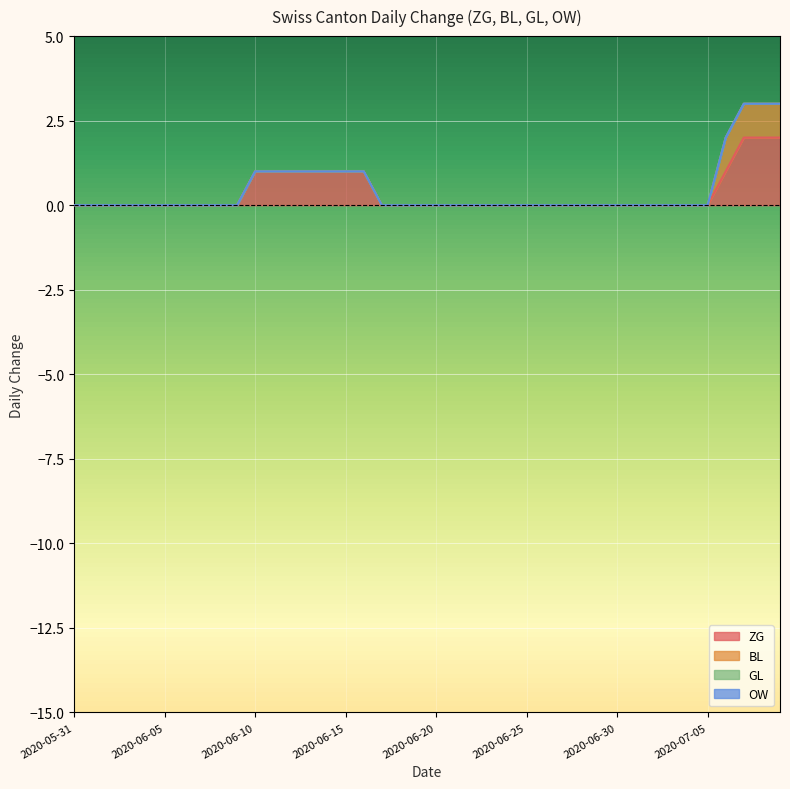

Is it true that GL equals 0 at 2020-06-04?

True